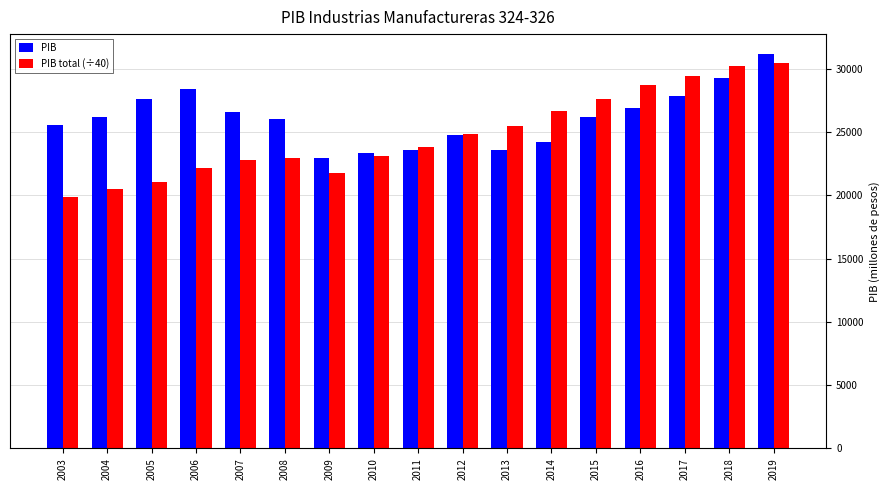

True or false: PIB total (÷40) has a value of 37312.2 at 2011.

False